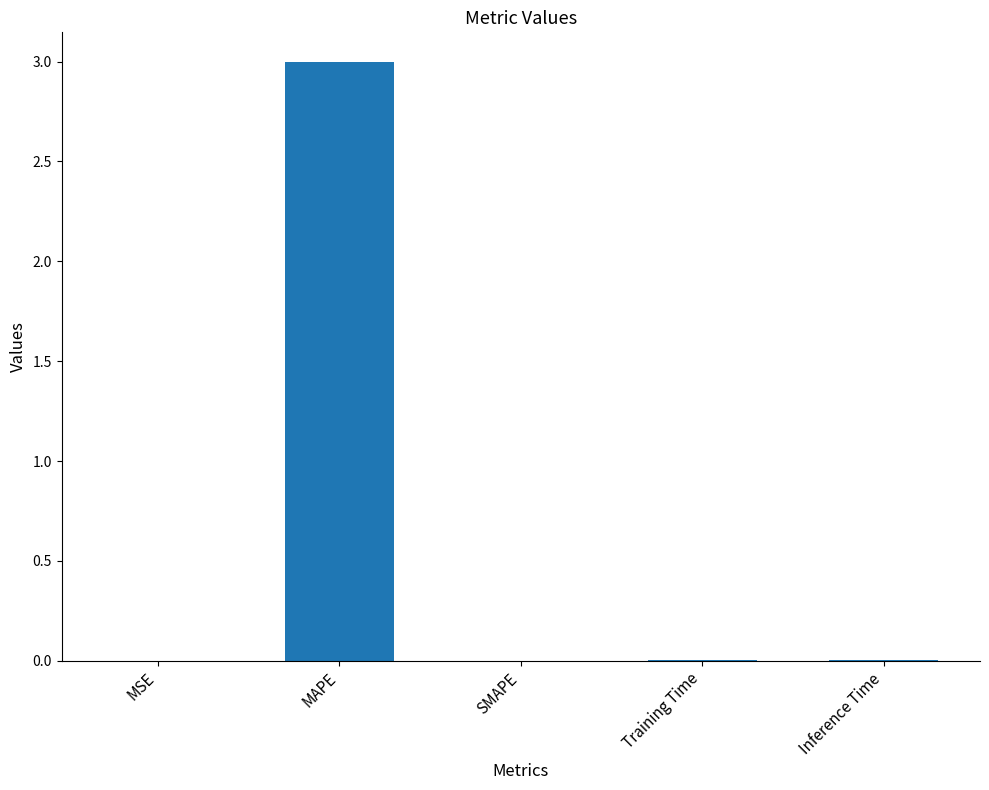

Which has a higher value, Training Time or MAPE?

MAPE